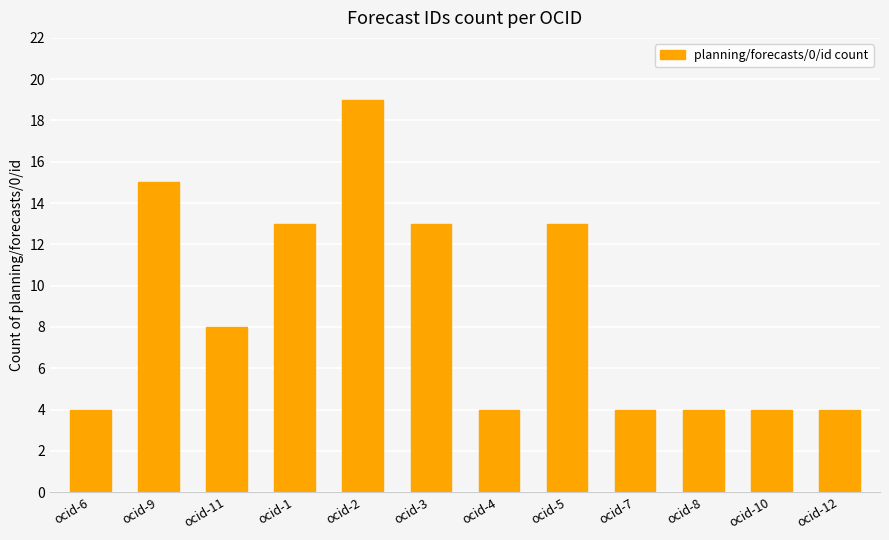

What is the change in value from ocid-11 to ocid-3?

+5